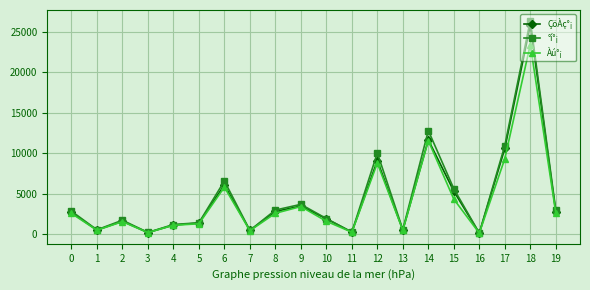

How many values in the Àú°¡ series are below 2585?

10